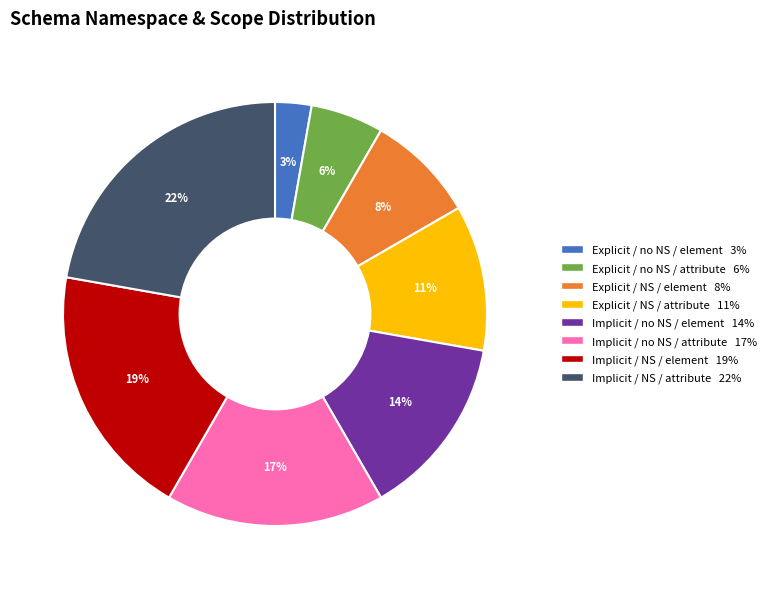

To the nearest percent, what is the difference between the largest and smallest slice percentages?

19%